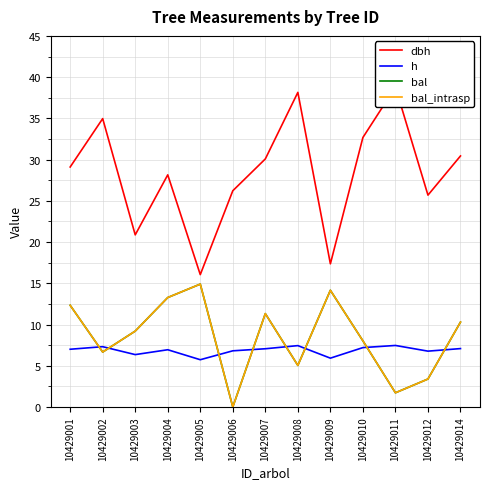

The value of dbh at 10429012 is 25.7. True or false?

True